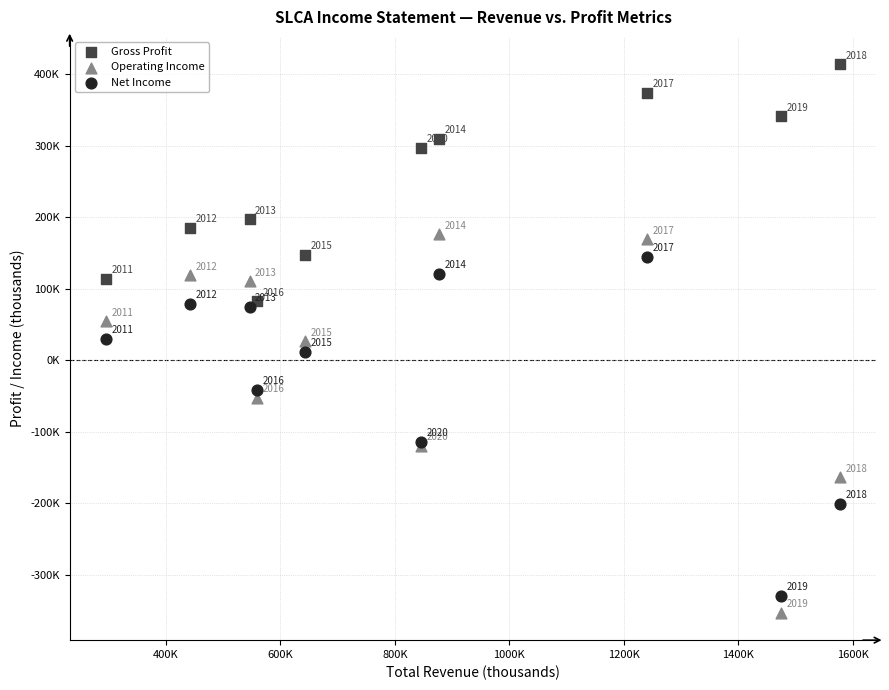

What are all the series names shown in the legend?

Gross Profit, Operating Income, Net Income